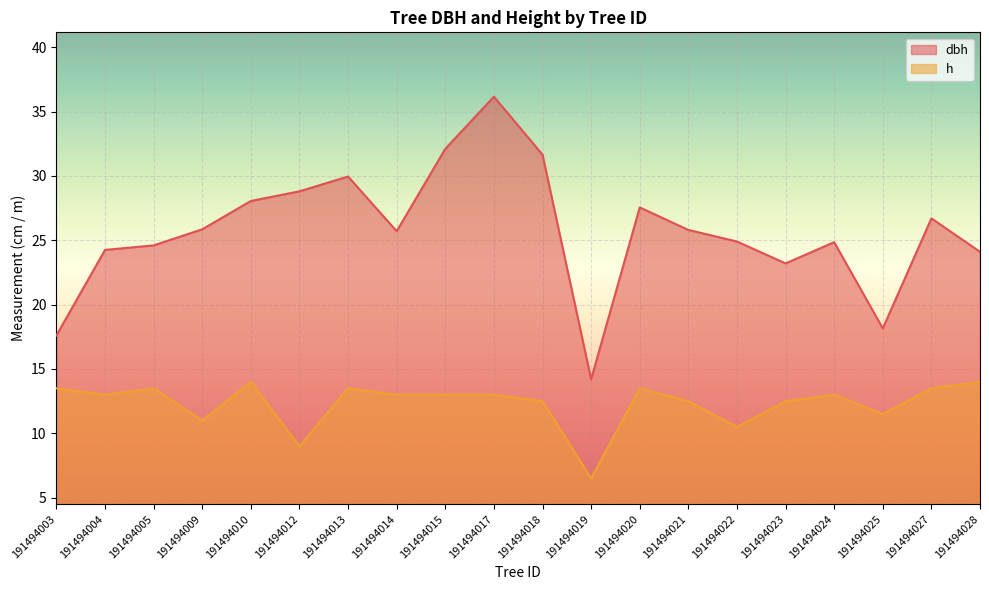

Reading left to right, list all the values displayed in this chart.

dbh: 191494003=17.6	191494004=24.2	191494005=24.6	191494009=25.9	191494010=28.1	191494012=28.8	191494013=29.9	191494014=25.7	191494015=32.1	191494017=36.1	191494018=31.6	191494019=14.2	191494020=27.6	191494021=25.8	191494022=24.9	191494023=23.2	191494024=24.9	191494025=18.1	191494027=26.7	191494028=24.1
h: 191494003=13.5	191494004=13.0	191494005=13.5	191494009=11.0	191494010=14.0	191494012=9.0	191494013=13.5	191494014=13.0	191494015=13.0	191494017=13.0	191494018=12.5	191494019=6.5	191494020=13.5	191494021=12.5	191494022=10.5	191494023=12.5	191494024=13.0	191494025=11.5	191494027=13.5	191494028=14.0